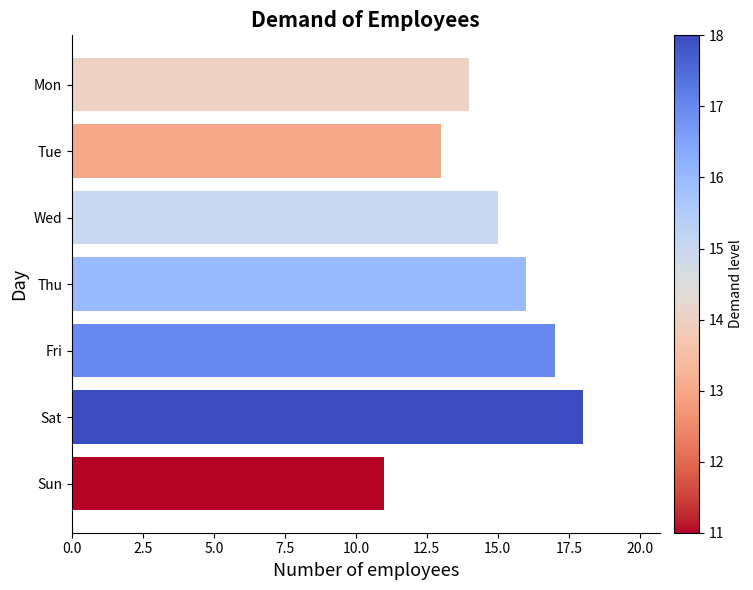

Which category has the highest value across all series?

Sat